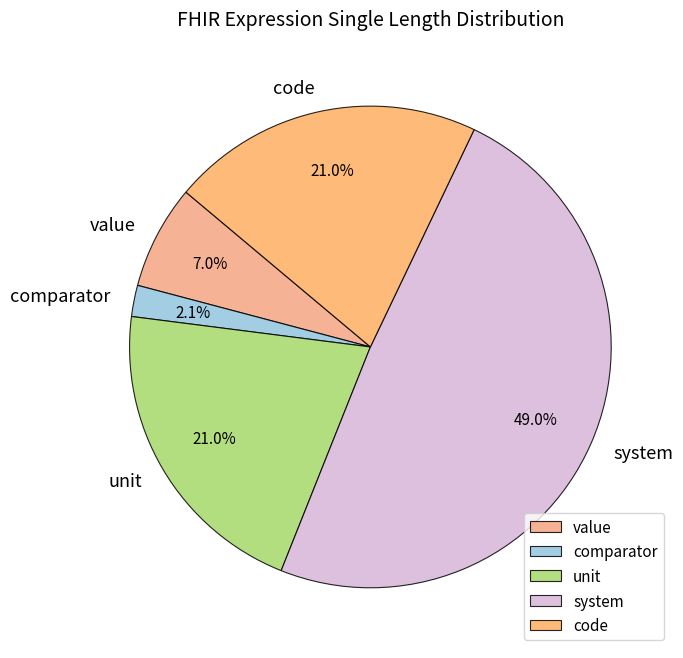

True or false: value accounts for 7% of the total.

True